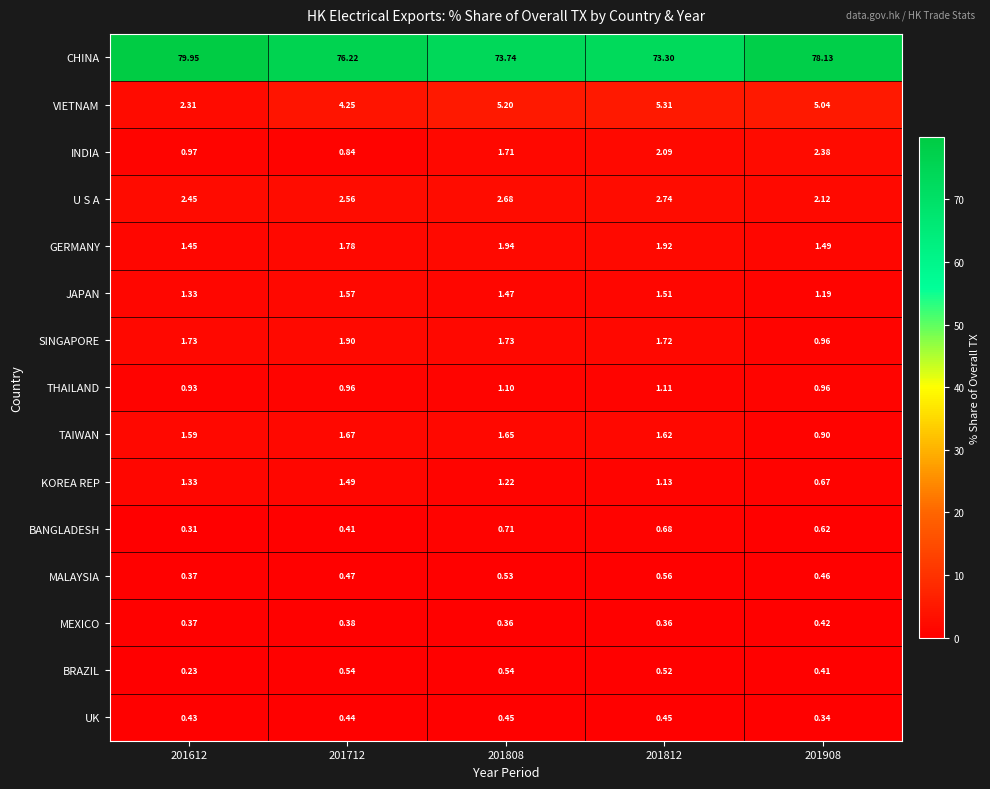

Between 201812 and 201908, which series saw the biggest shift?

CHINA